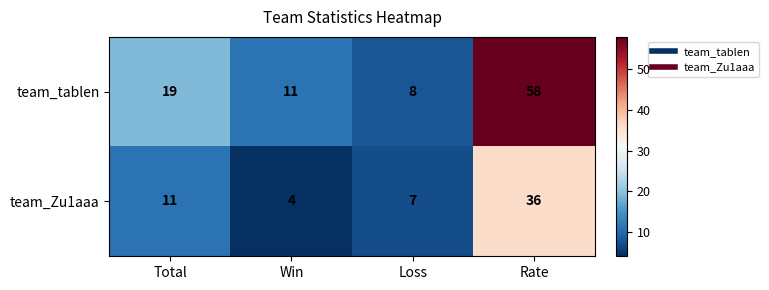

List the series in order of their peak value, highest first.

team_tablen, team_Zu1aaa